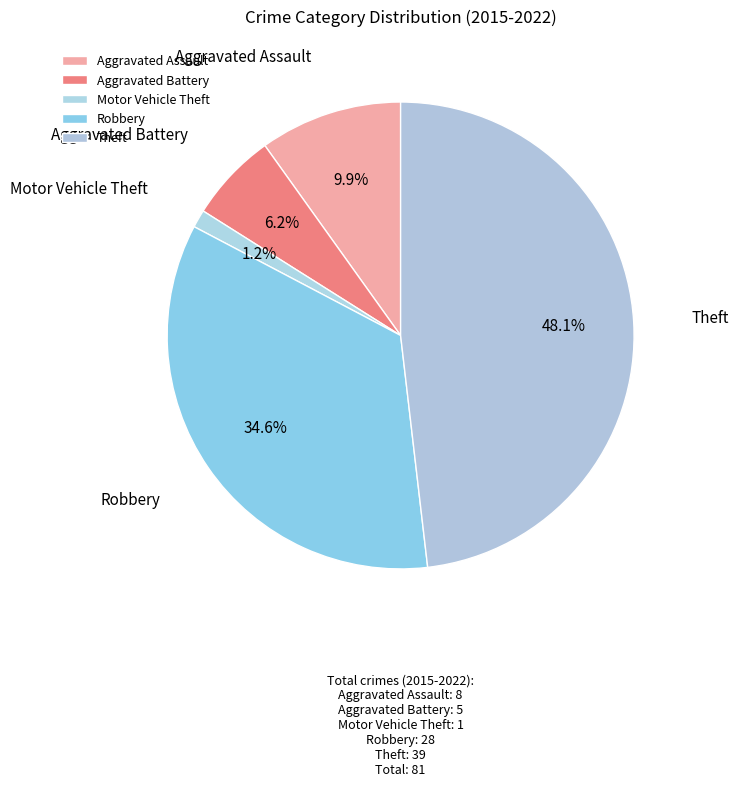

Does any single category account for the majority?

No